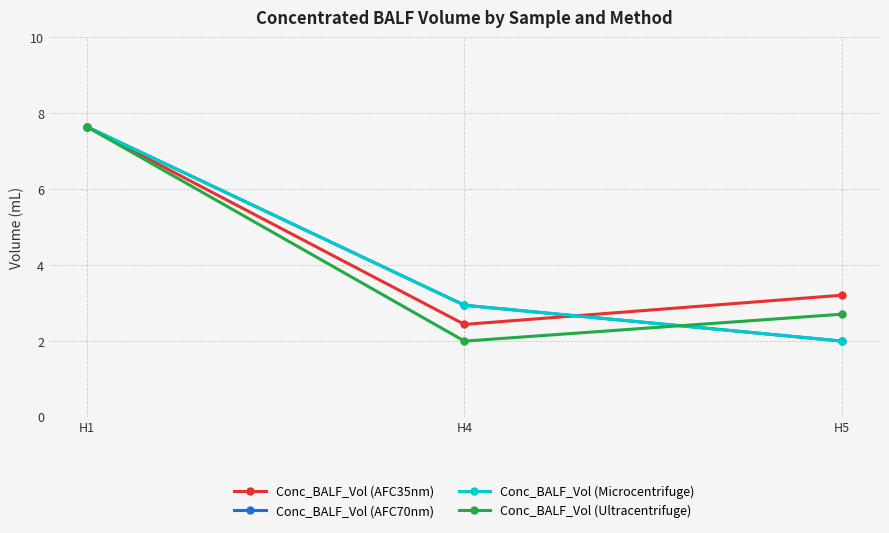

At which label is Conc_BALF_Vol (Ultracentrifuge) closest to 4?

H5